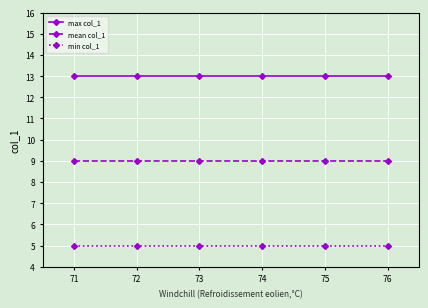

How many data points does each series have?

6